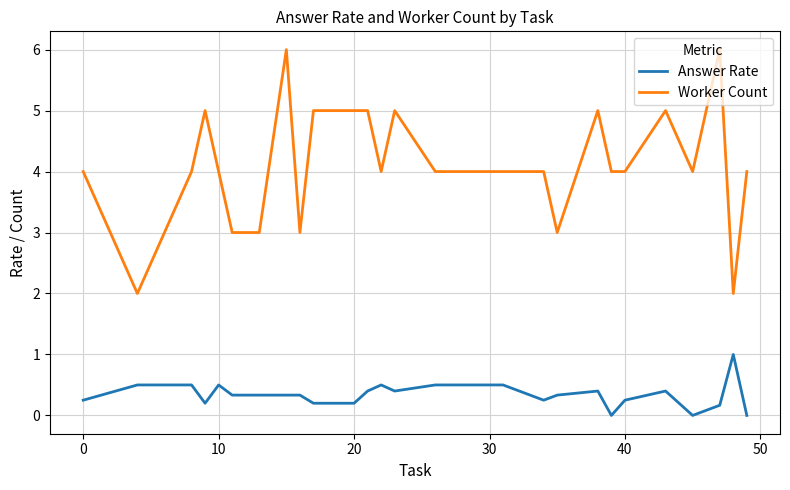

What is the difference between the second highest and second lowest values in the Answer Rate series?

0.5